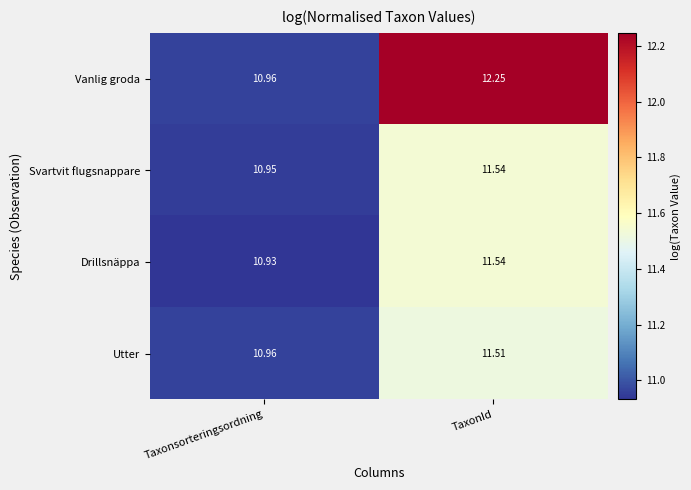

Which series has the widest spread of values?

Vanlig groda